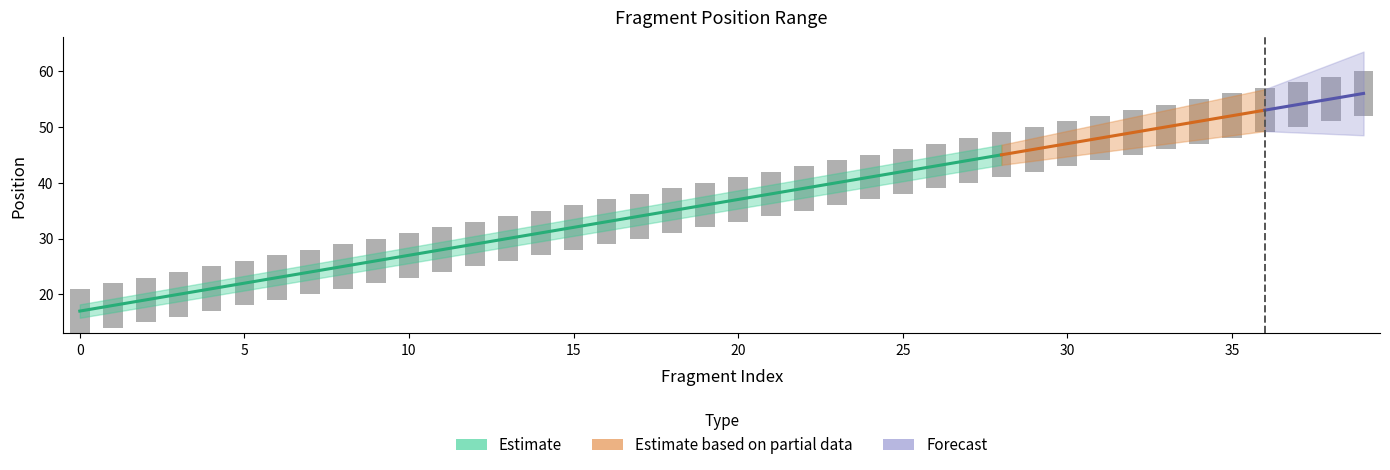

Reading left to right, list all the values displayed in this chart.

Start: 13	14	15	16	17	18	19	20	21	22	23	24	25	26	27	28	29	30	31	32	33	34	35	36	37	38	39	40	41	42	43	44	45	46	47	48	49	50	51	52
End: 21	22	23	24	25	26	27	28	29	30	31	32	33	34	35	36	37	38	39	40	41	42	43	44	45	46	47	48	49	50	51	52	53	54	55	56	57	58	59	60